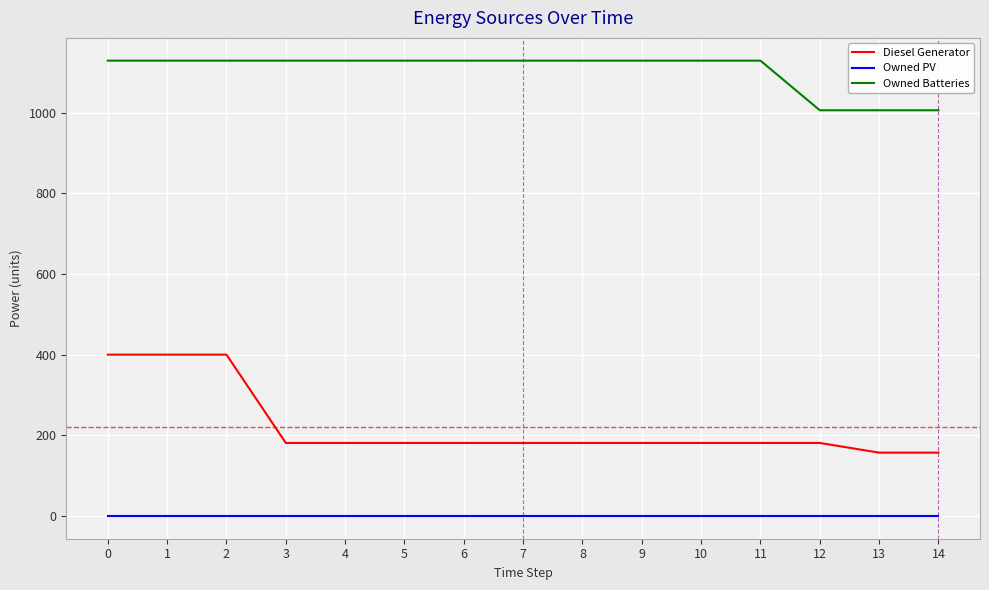

What is the total value across all series at 1?

1529